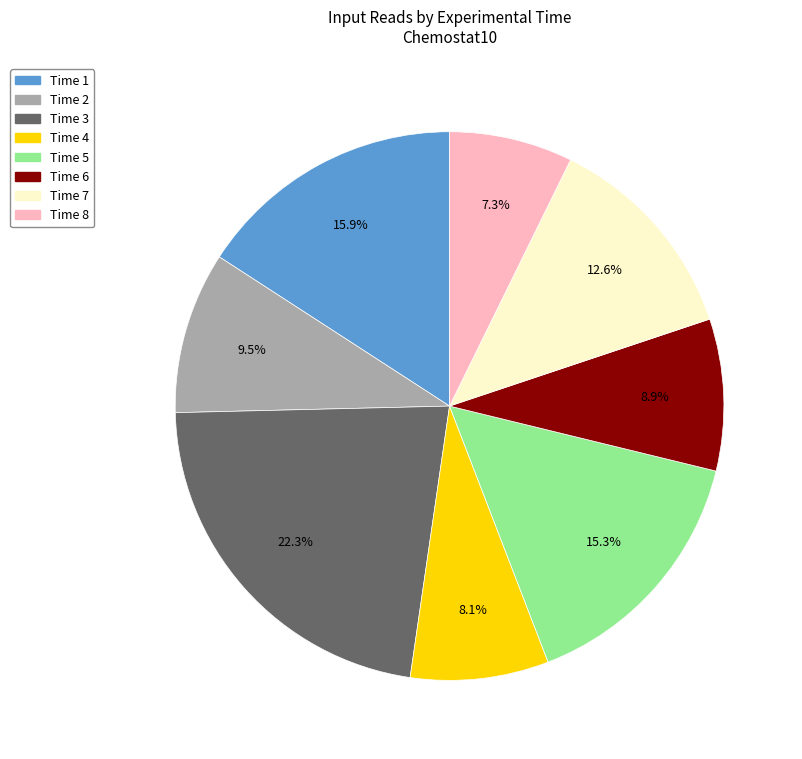

Is there any slice that represents more than half of the pie?

No